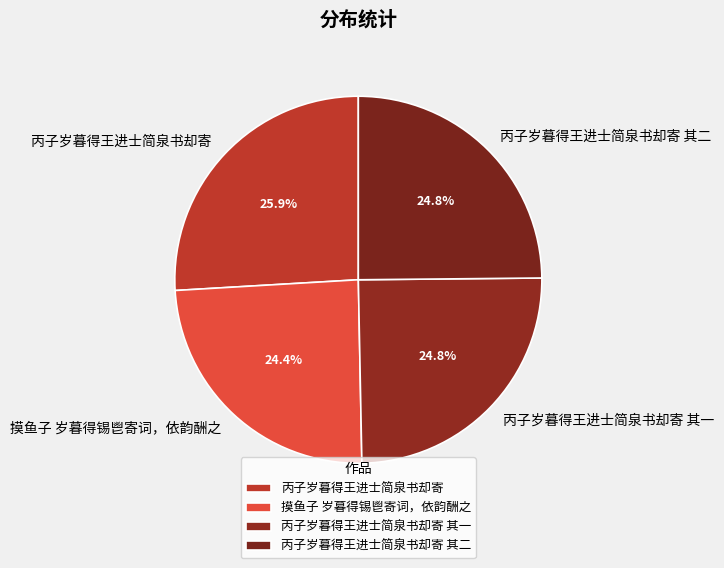

To the nearest percent, what is the average slice percentage?

25%